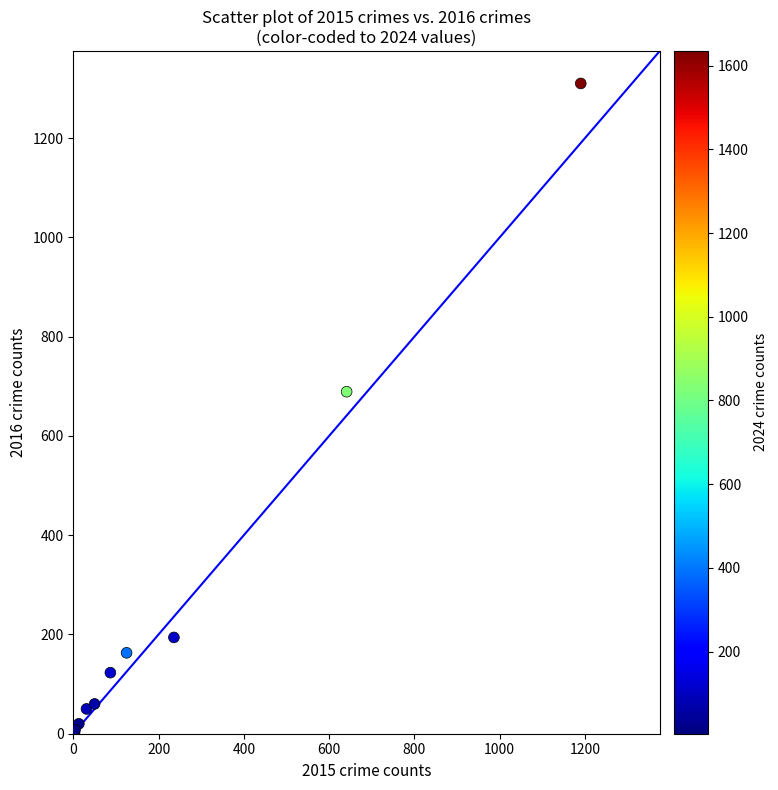

What Y value in the scatter plot is closest to 656?

689